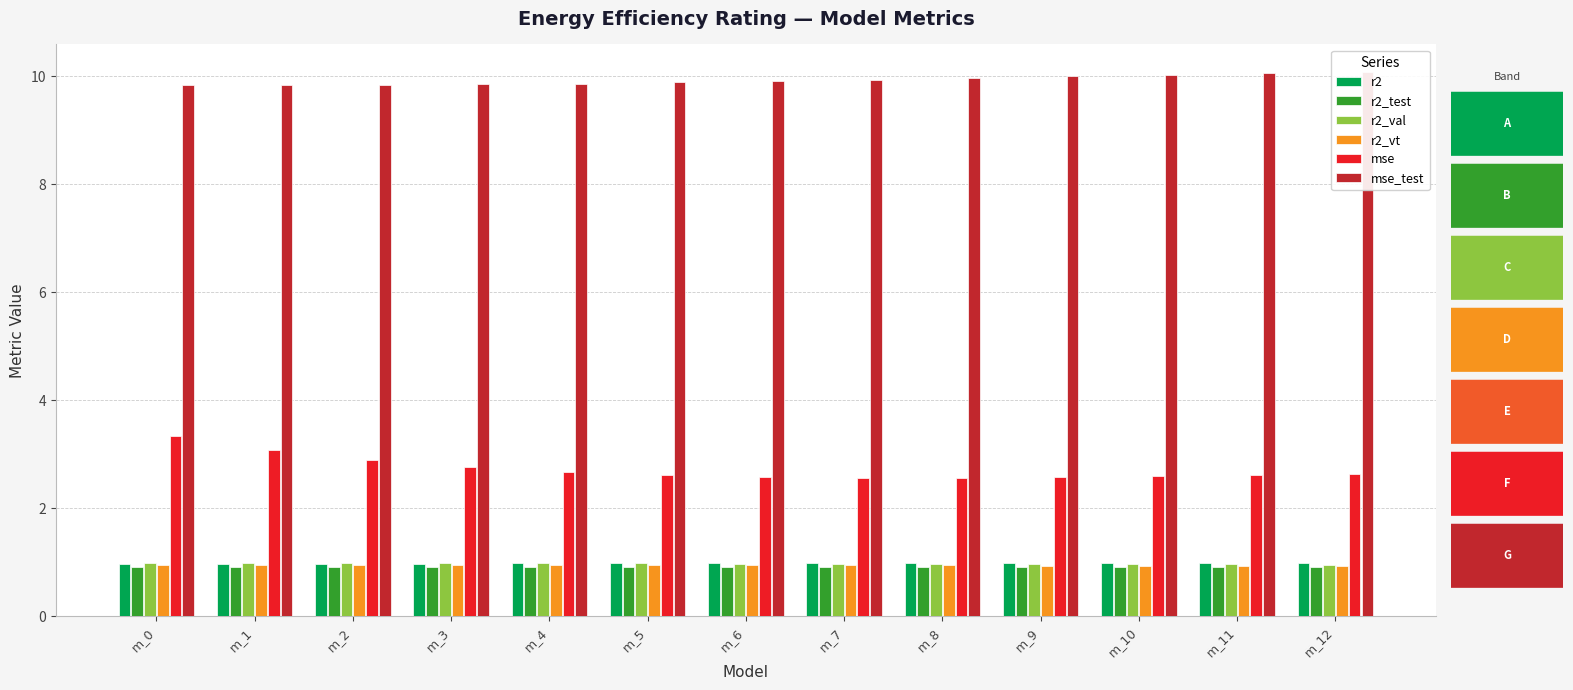

At which category is the sum across all series the highest?

m_0